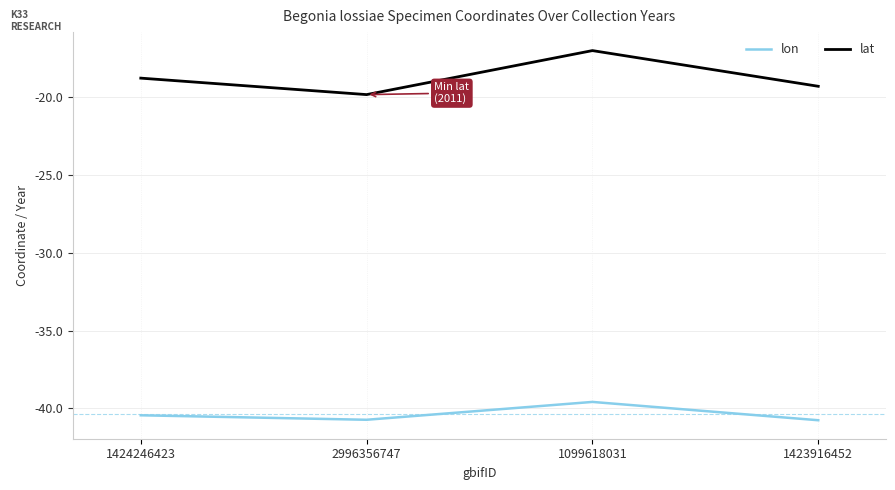

What position from the left is 1423916452?

4